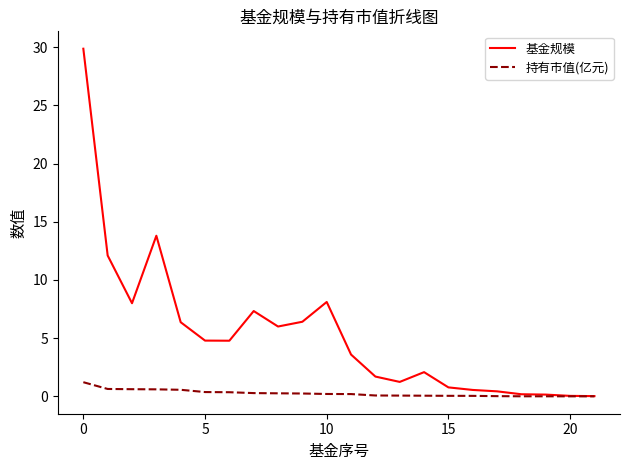

Which series has the largest total across all categories?

基金规模